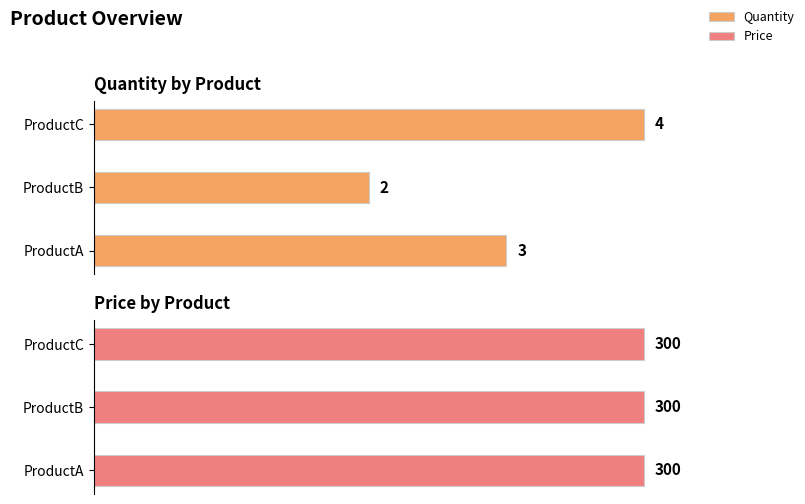

What is the sum of the Quantity values at ProductA and ProductC?

7.0